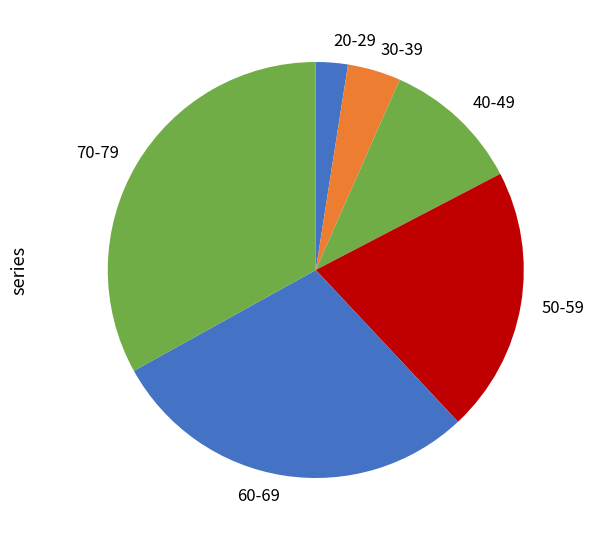

How many slices are in this pie chart?

6